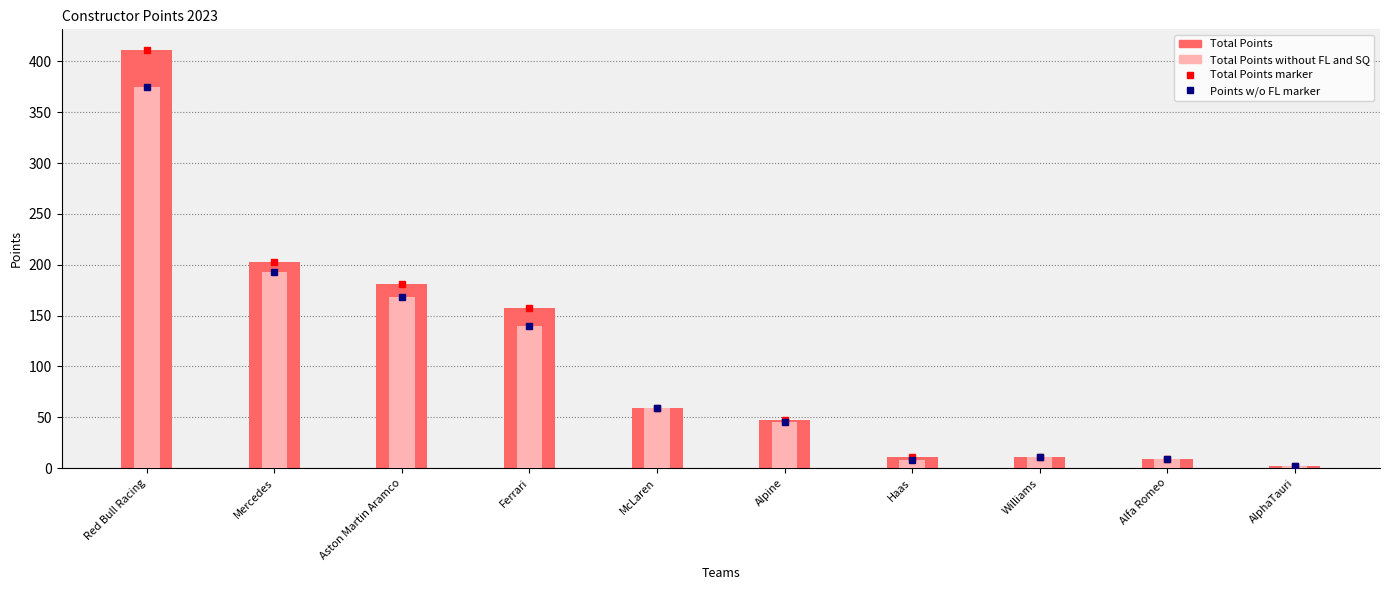

What is the highest value of the Total Points series?

411